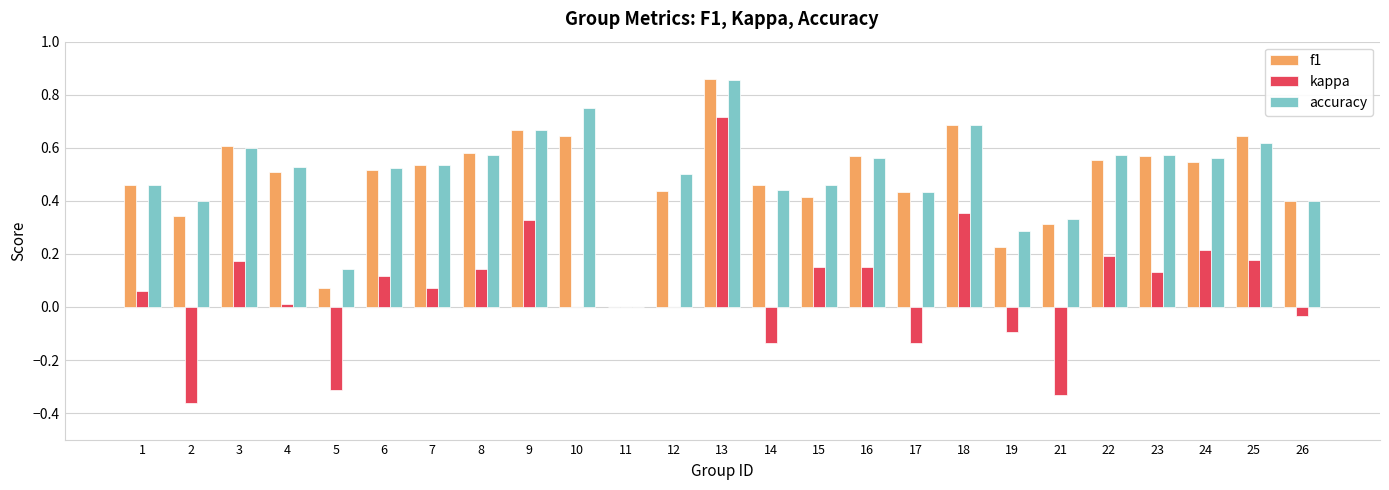

What is the total value across all series at 15?

1.0